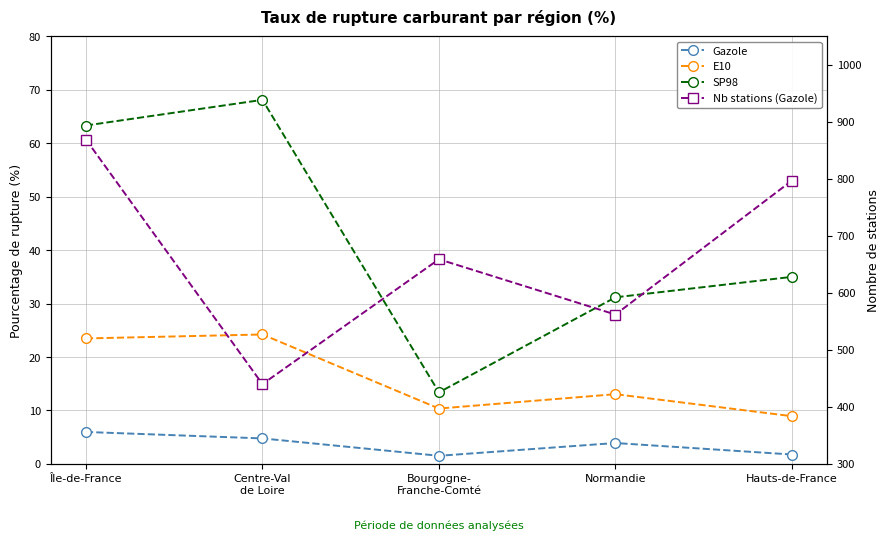

True or false: E10 and Gazole intersect in this chart.

False